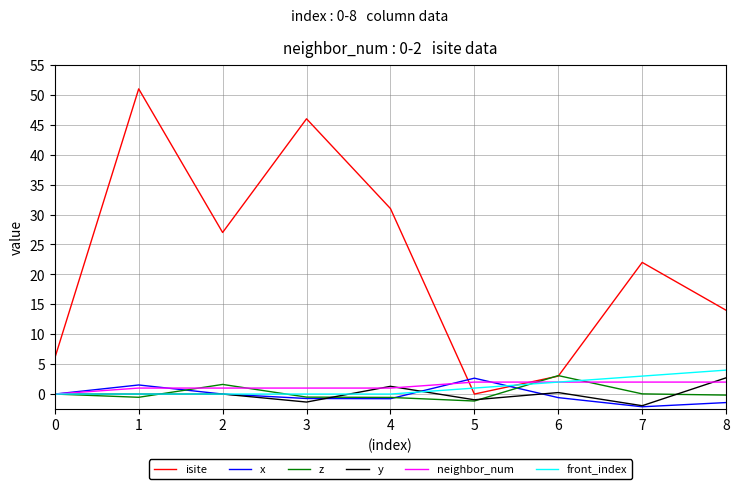

What is the highest value of the z series?

3.1